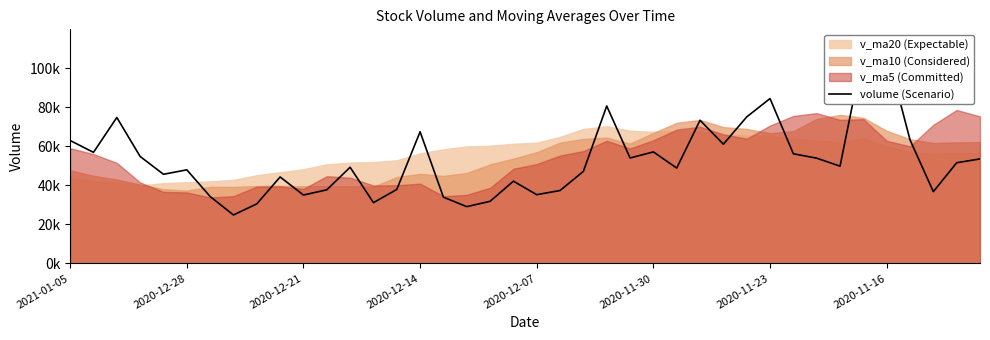

How many data points are less than 49796?

20